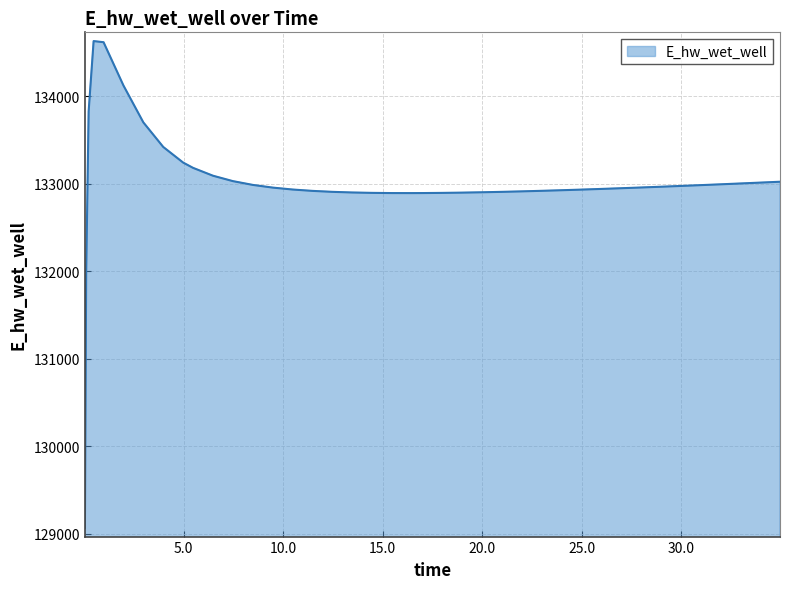

What is the smallest value displayed?

129070.3